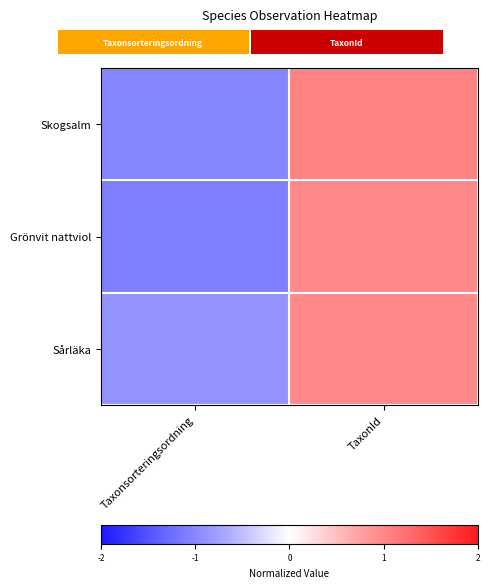

Reading left to right, what are all the values shown in this chart?

Skogsalm: Taxonsorteringsordning=-1.0	TaxonId=1.0
Grönvit nattviol: Taxonsorteringsordning=-1.1	TaxonId=1.0
Sårläka: Taxonsorteringsordning=-0.9	TaxonId=1.0